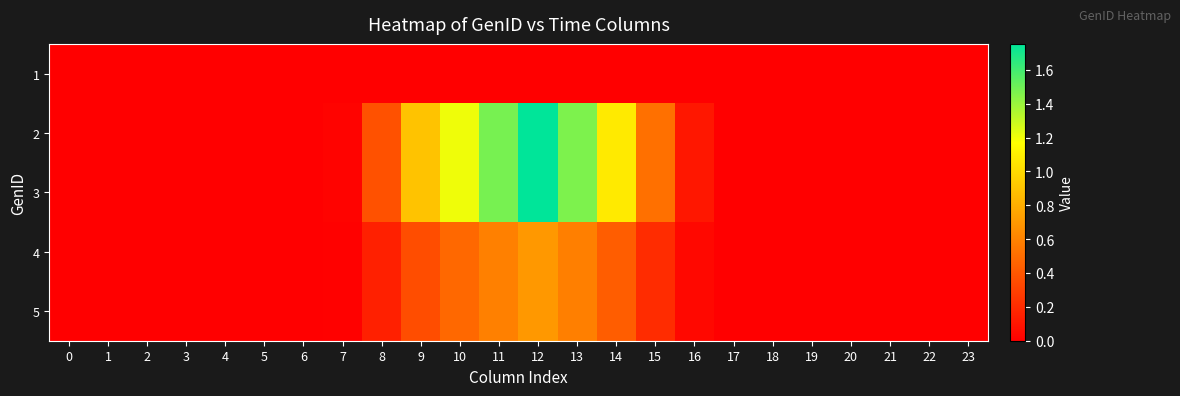

Between 16 and 23, which is larger?

16